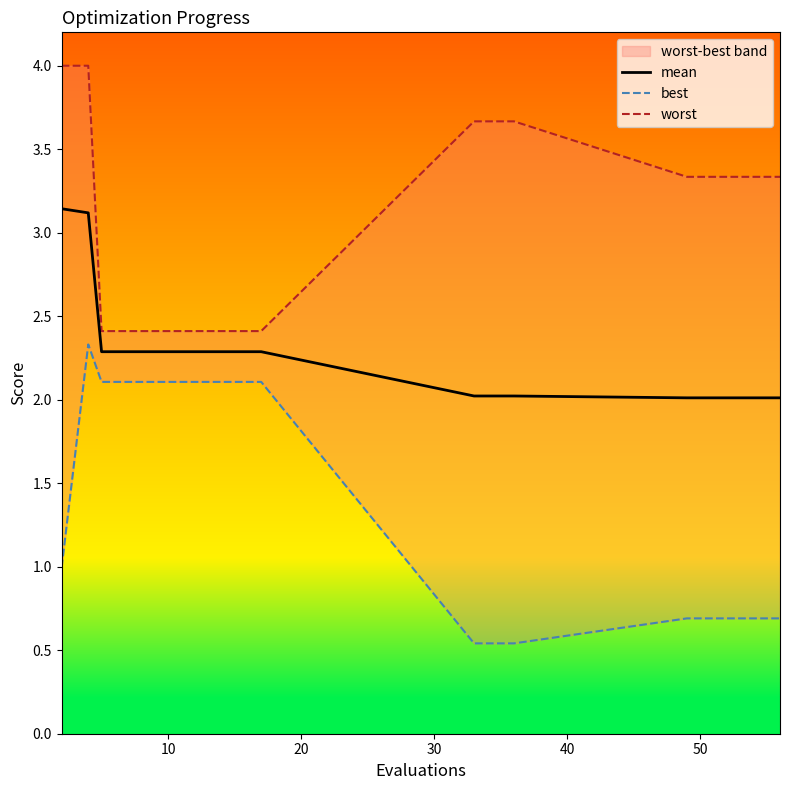

What is the lowest value of the mean series?

2.0